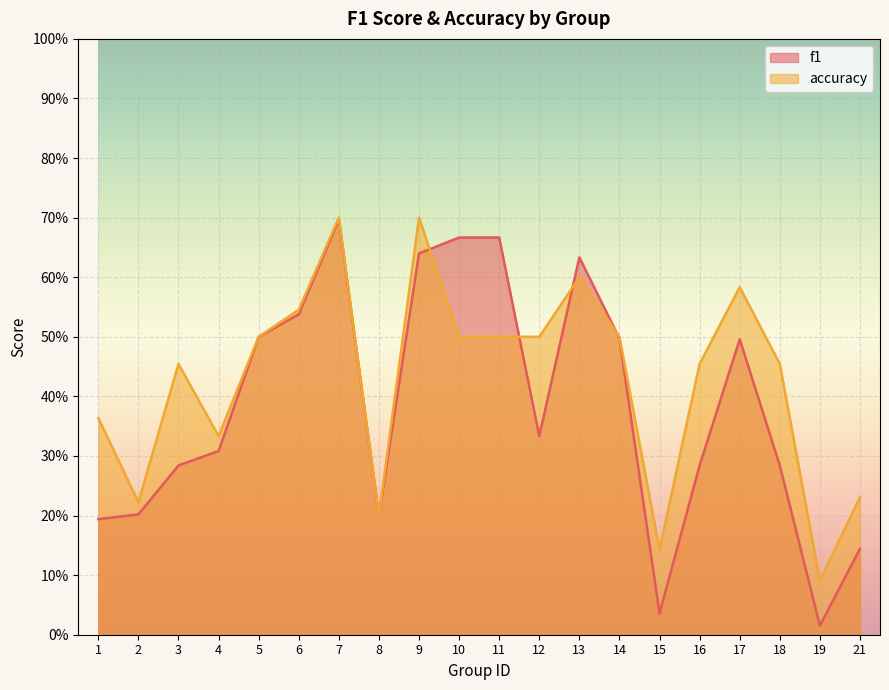

Where is f1 nearest to the value 0?

19